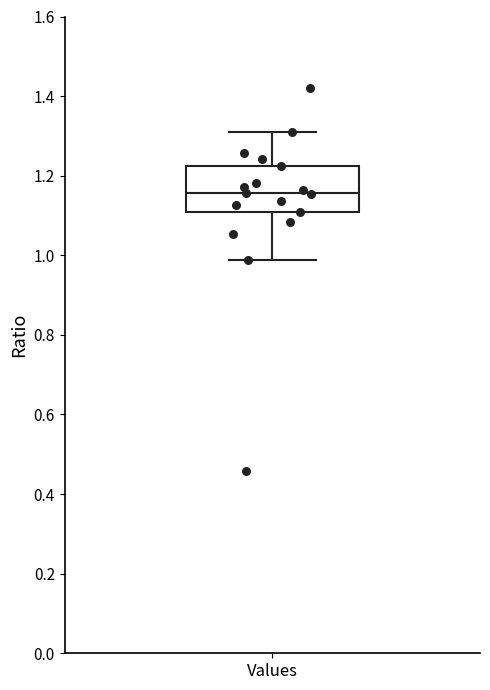

Transcribe this box plot: give where the median line is, the range the box spans, and where the two whiskers end, as read against the y-axis. The values are not printed on the chart, so give them approximately, as read against the axis.

median 1.16, box 1.10 to 1.22, whiskers 0.98 to 1.30